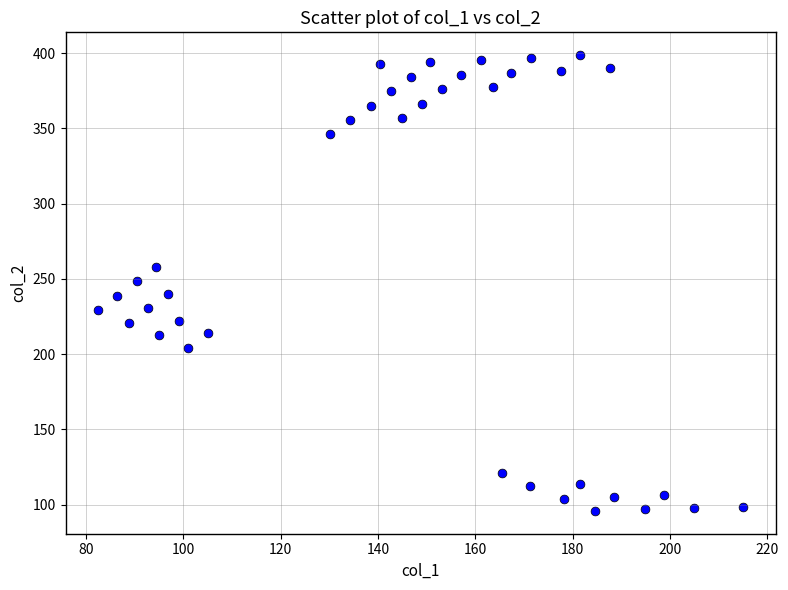

What is the range of X values (max minus min)?

132.6